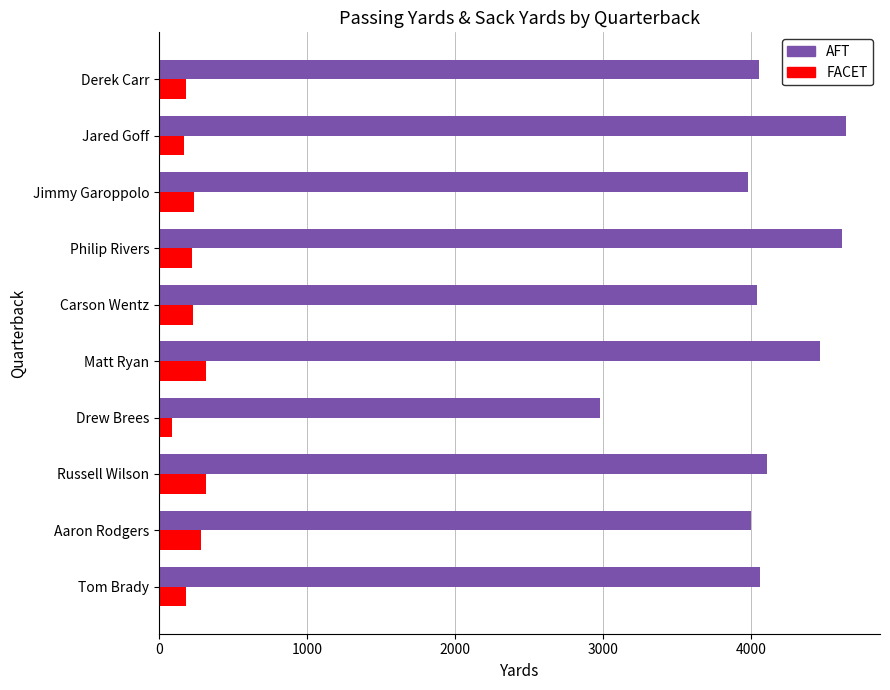

What is the highest value of the FACET series?

319